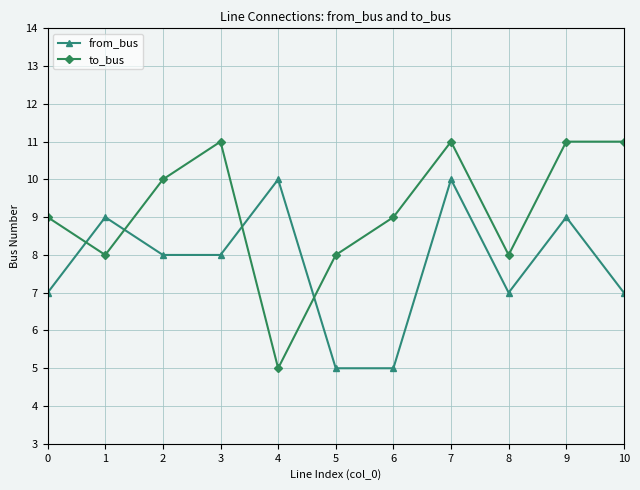

What is the maximum value for to_bus?

11